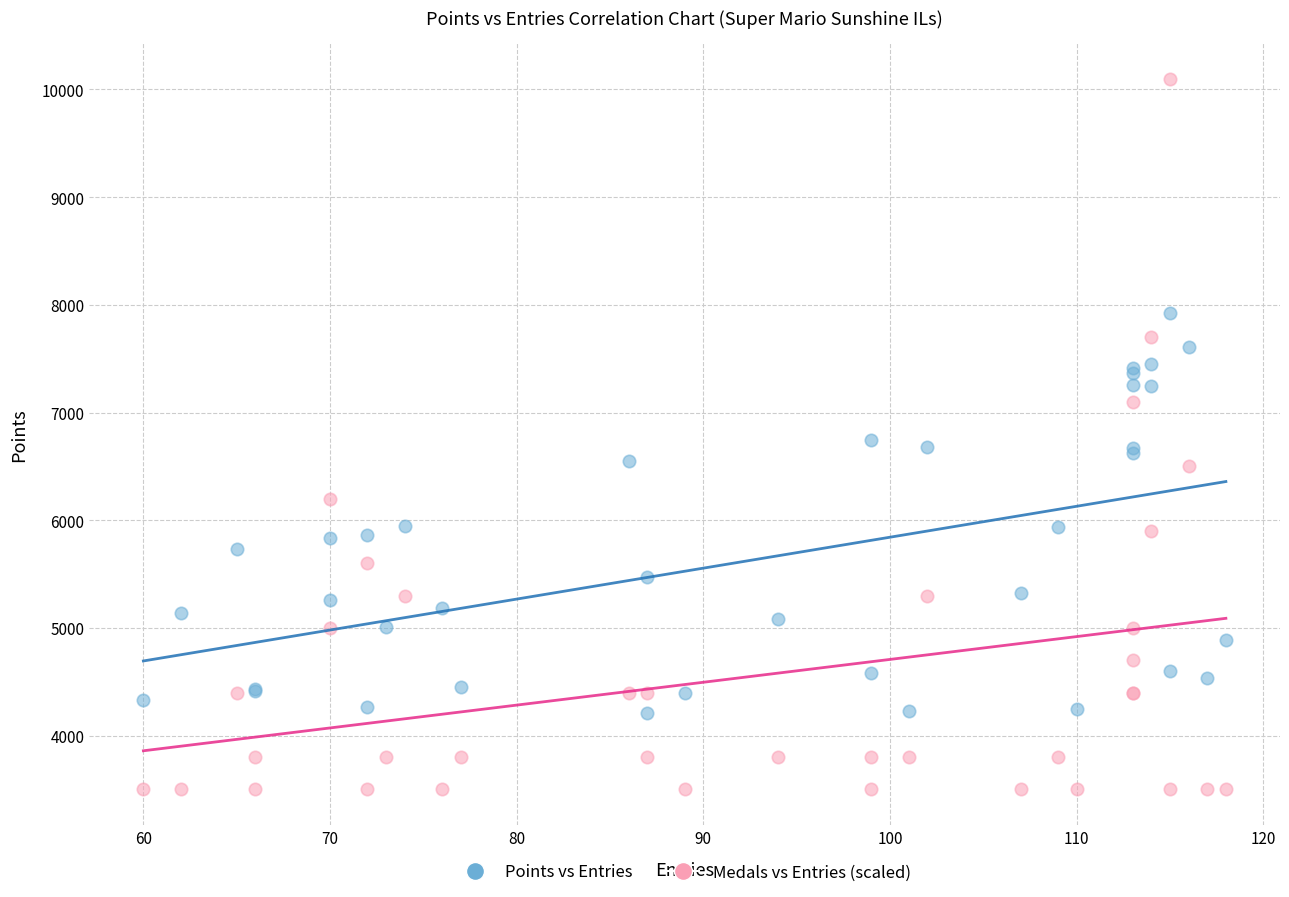

What are all the series names shown in the legend?

Points vs Entries, Medals vs Entries (scaled)